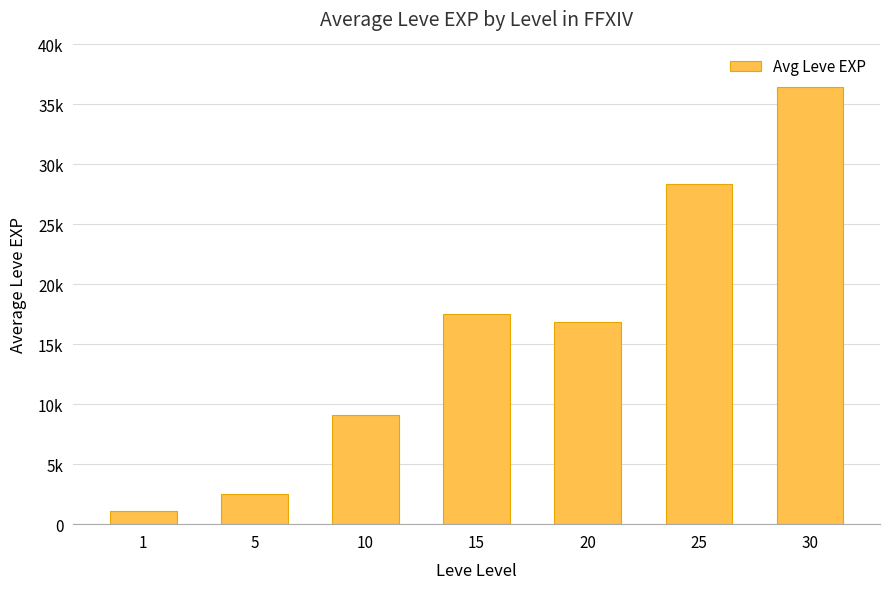

What is the difference between the maximum and second lowest values?

33989.2